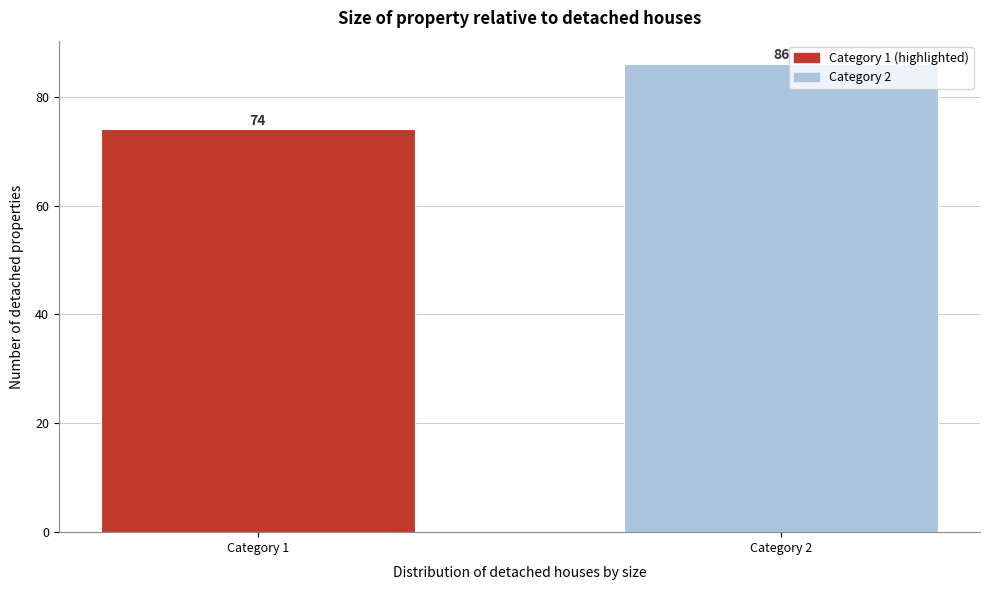

Reading right to left, extract all data points from this chart.

86	74